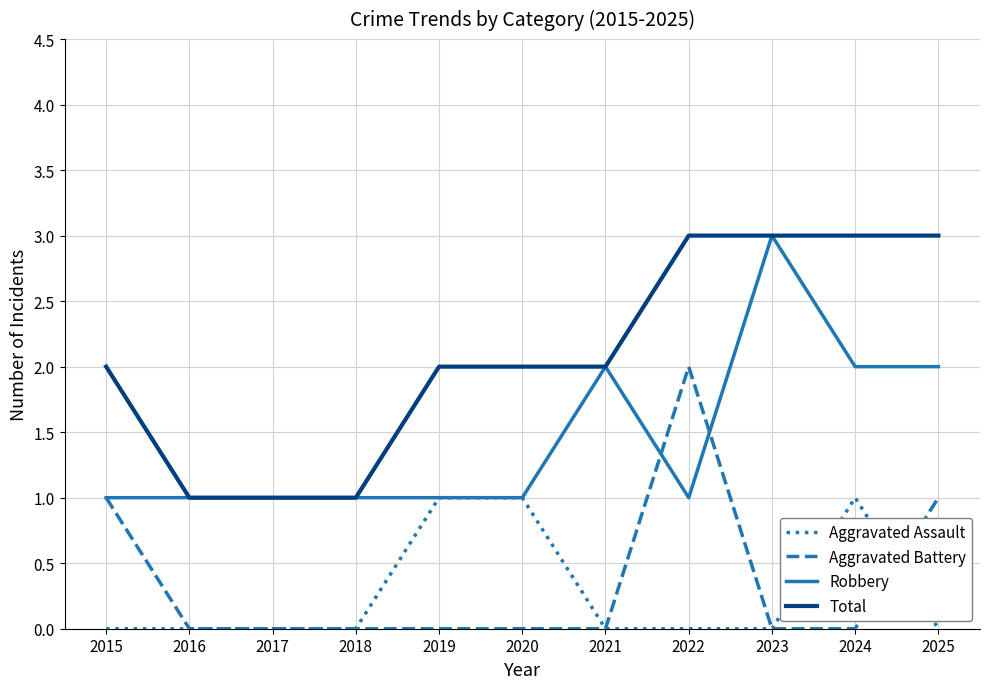

Rank the series at 2024 from highest to lowest value.

Total, Robbery, Aggravated Assault, Aggravated Battery